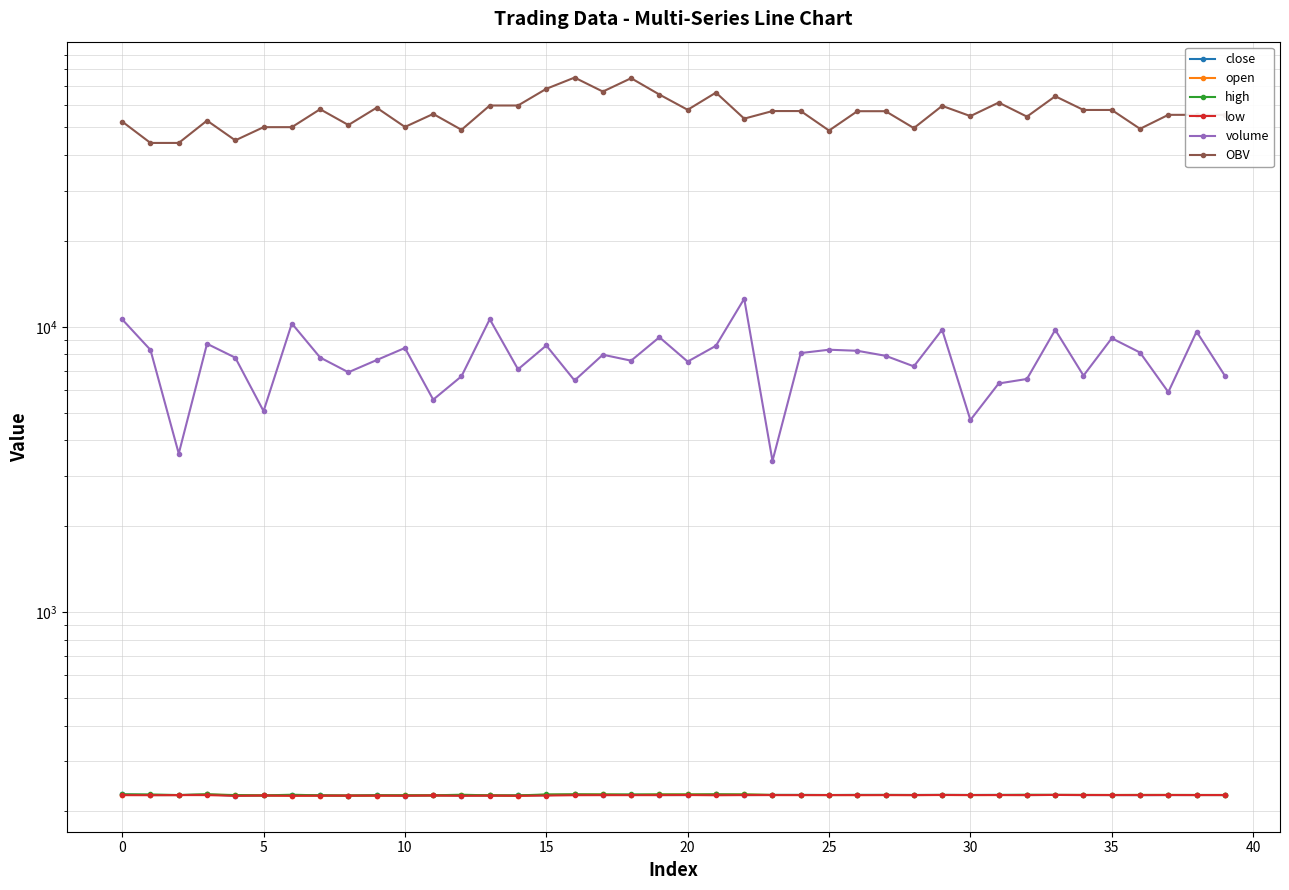

At 33, list the series in order from largest to smallest.

OBV, volume, close, open, high, low